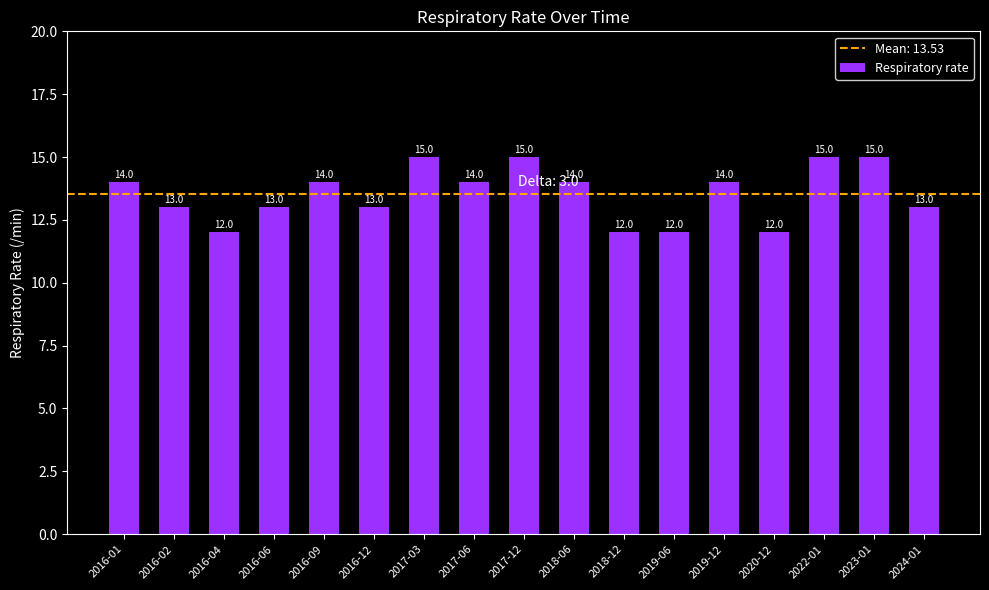

Reading right to left, what are all the values shown in this chart?

13	15	15	12	14	12	12	14	15	14	15	13	14	13	12	13	14